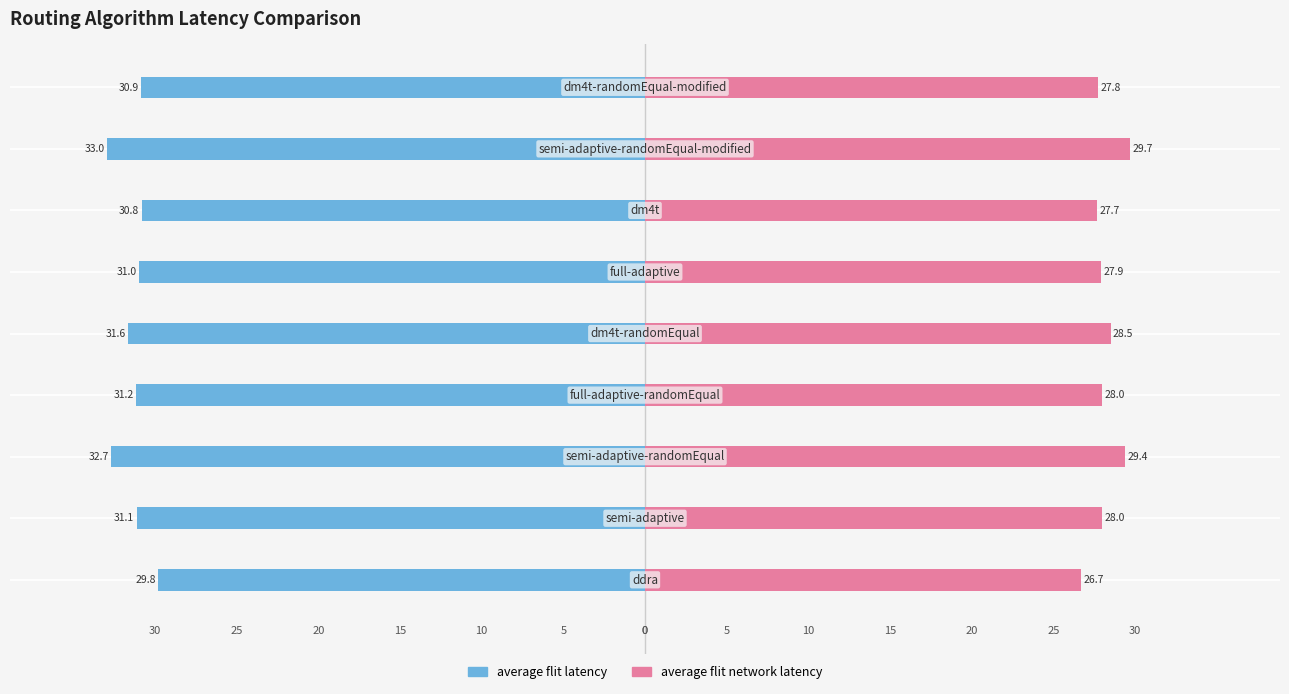

What is the difference between the maximum and minimum values in the average_flit_network_latency series?

3.0